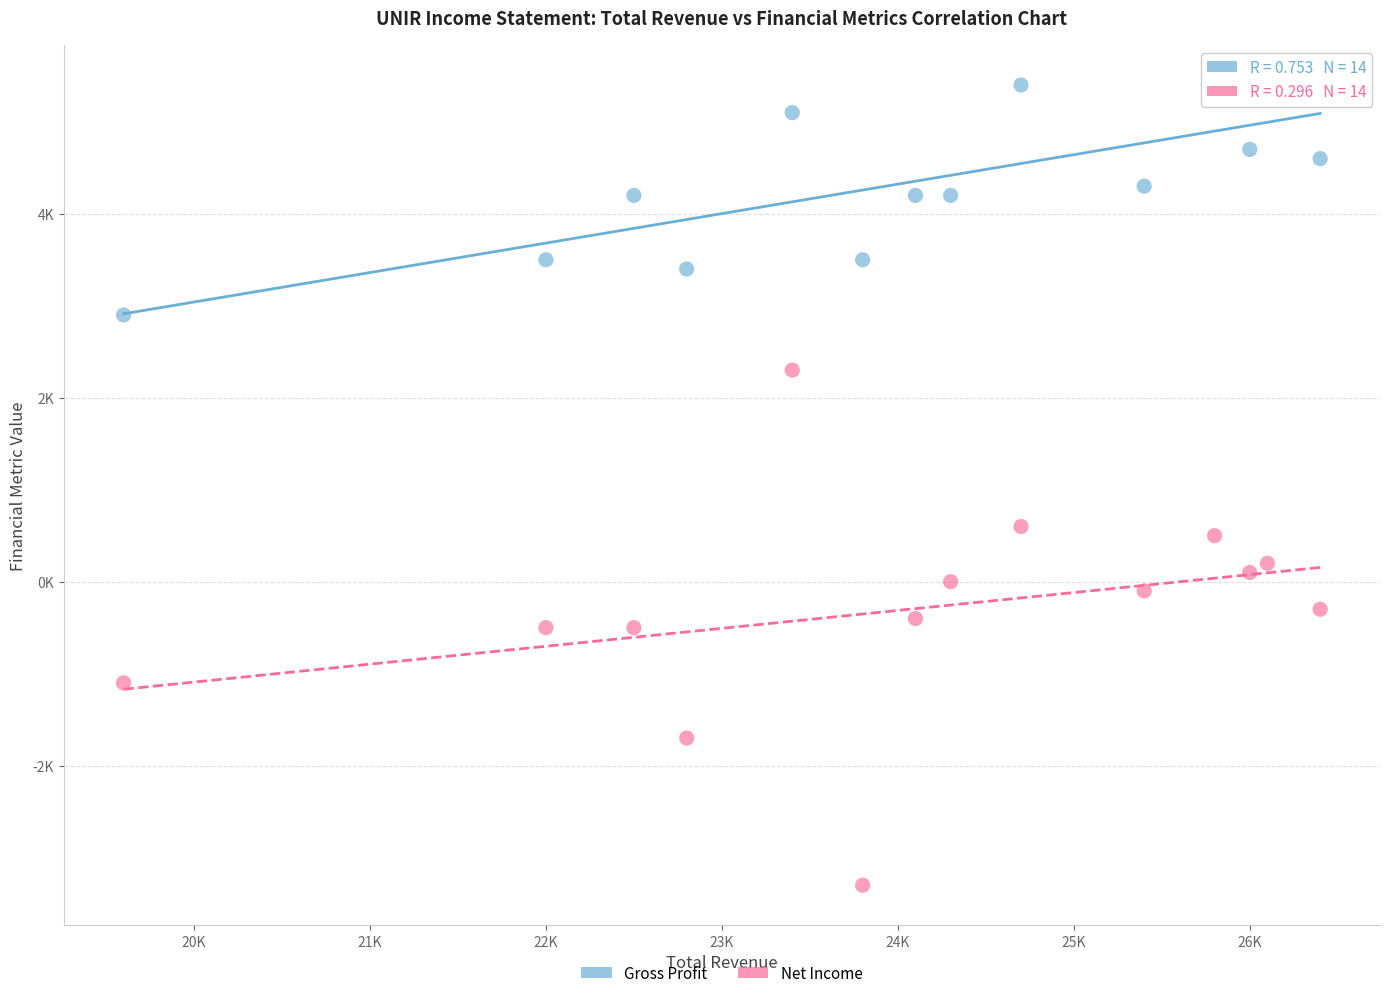

Which series has the widest spread of Y values?

Net Income